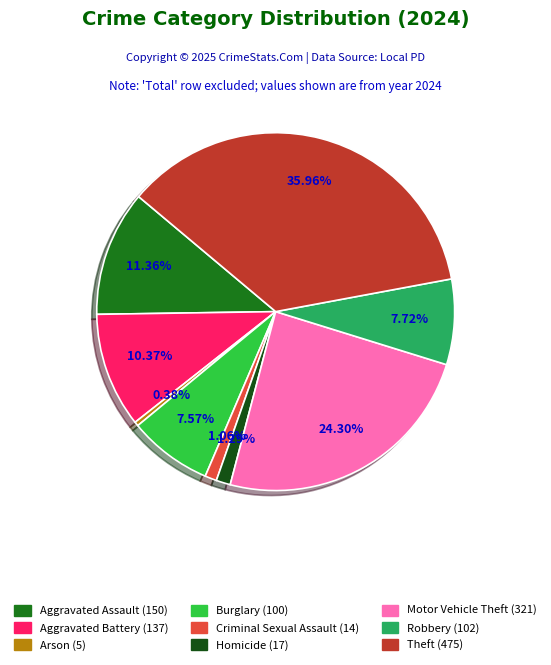

Does Burglary account for over 50% of the chart?

No